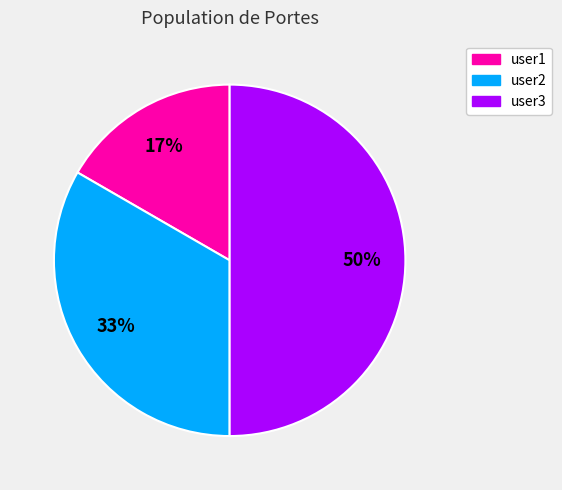

Which has a higher value, user3 or user1?

user3